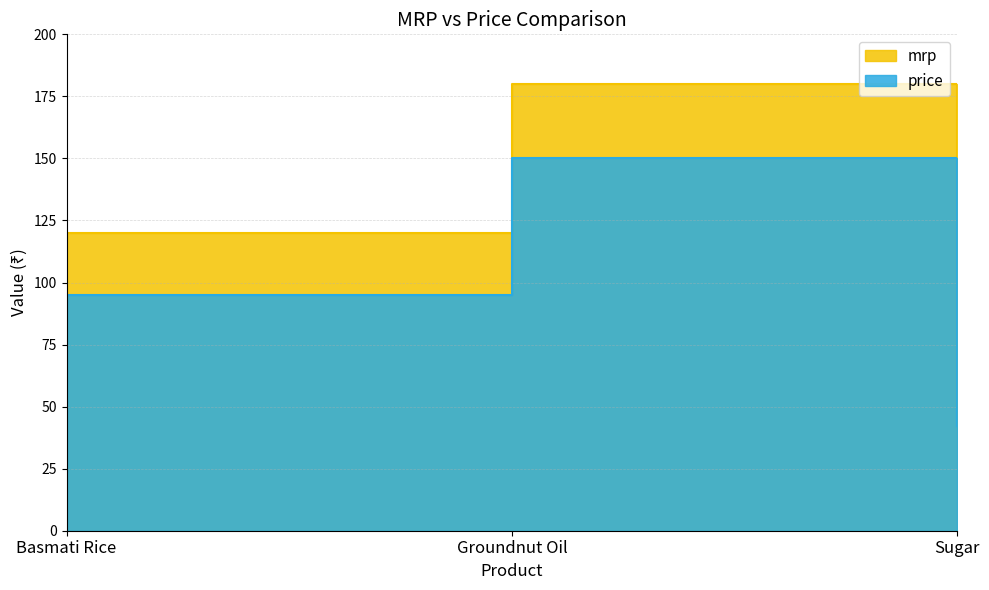

What position from the left is Sugar?

3